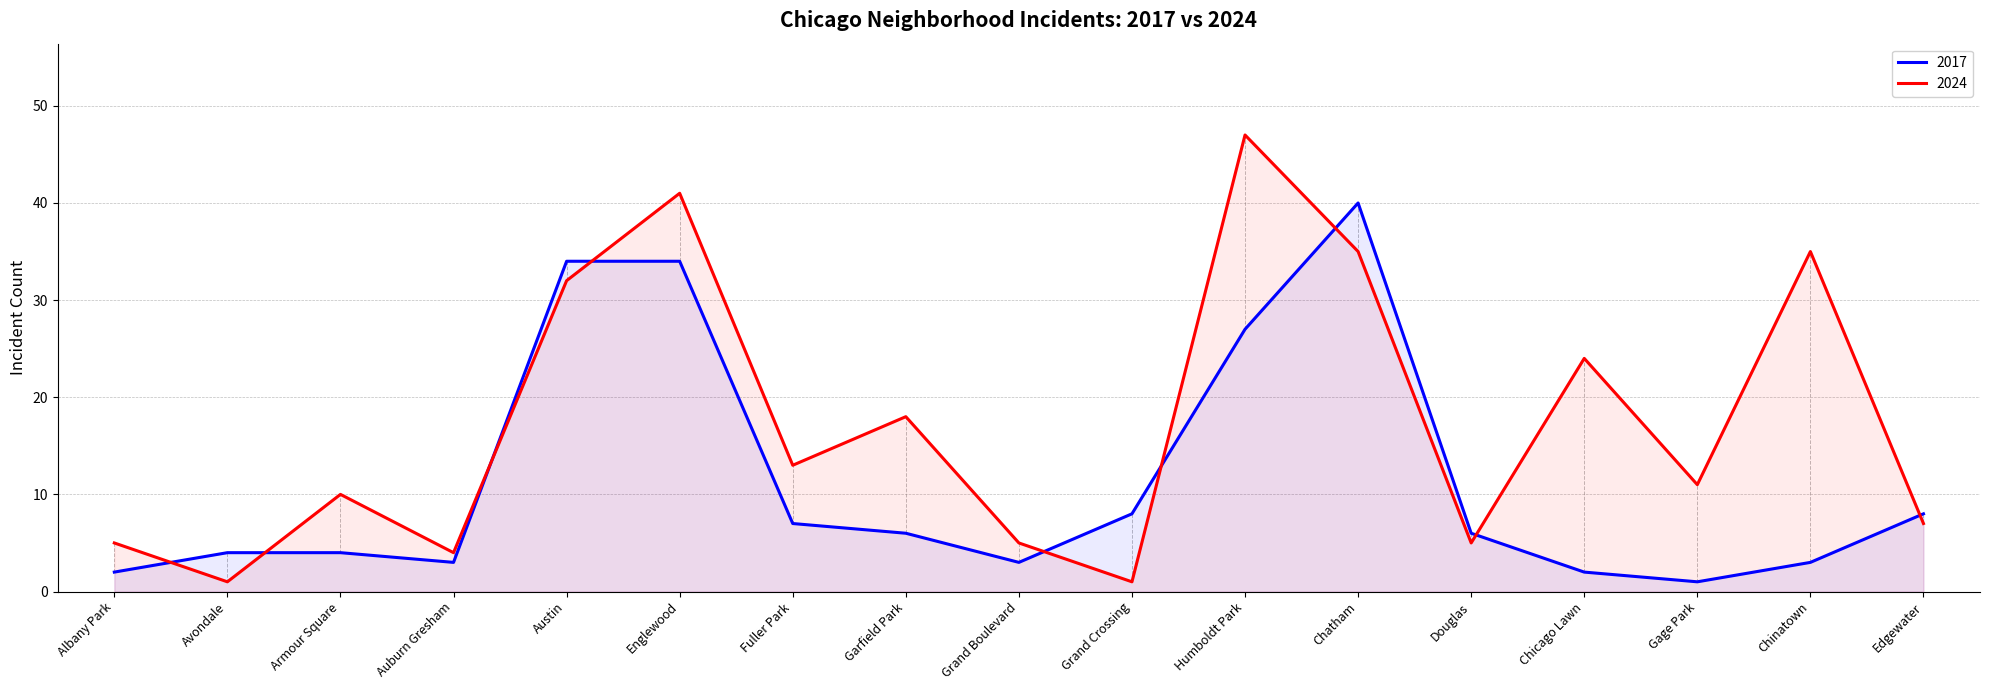

What is the sum of the 2024 values at Grand Boulevard and Chatham?

40